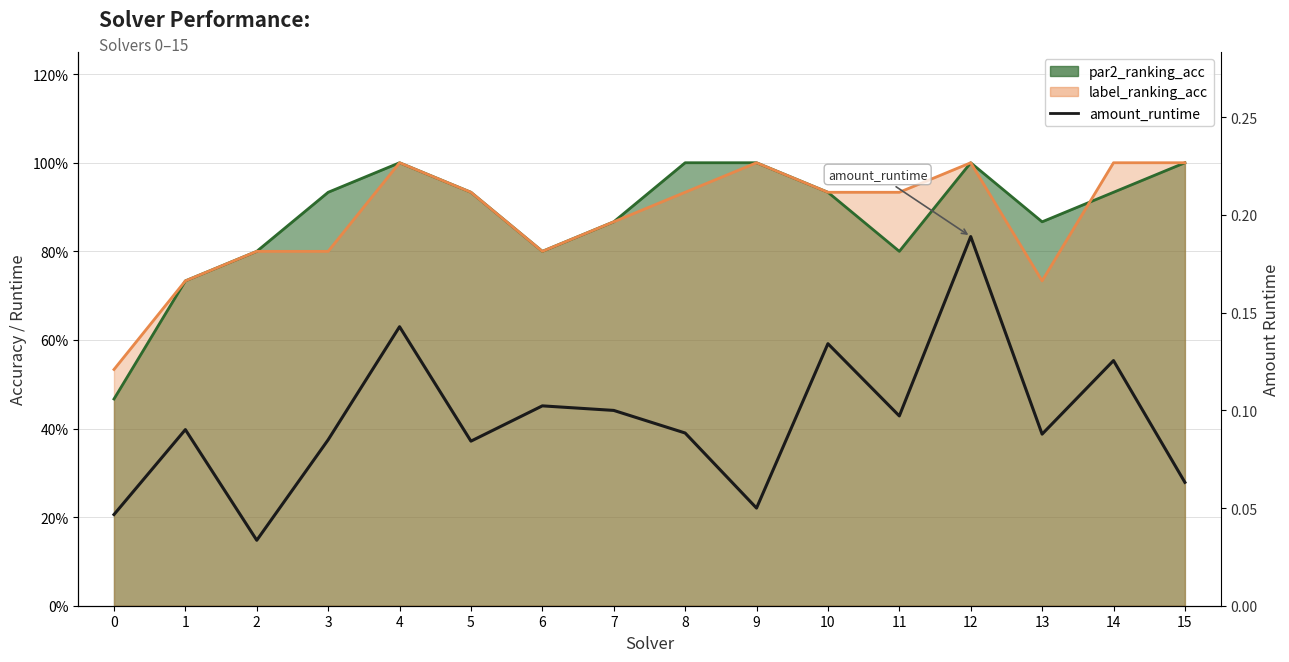

Count the values in the range 0 to 1.

16